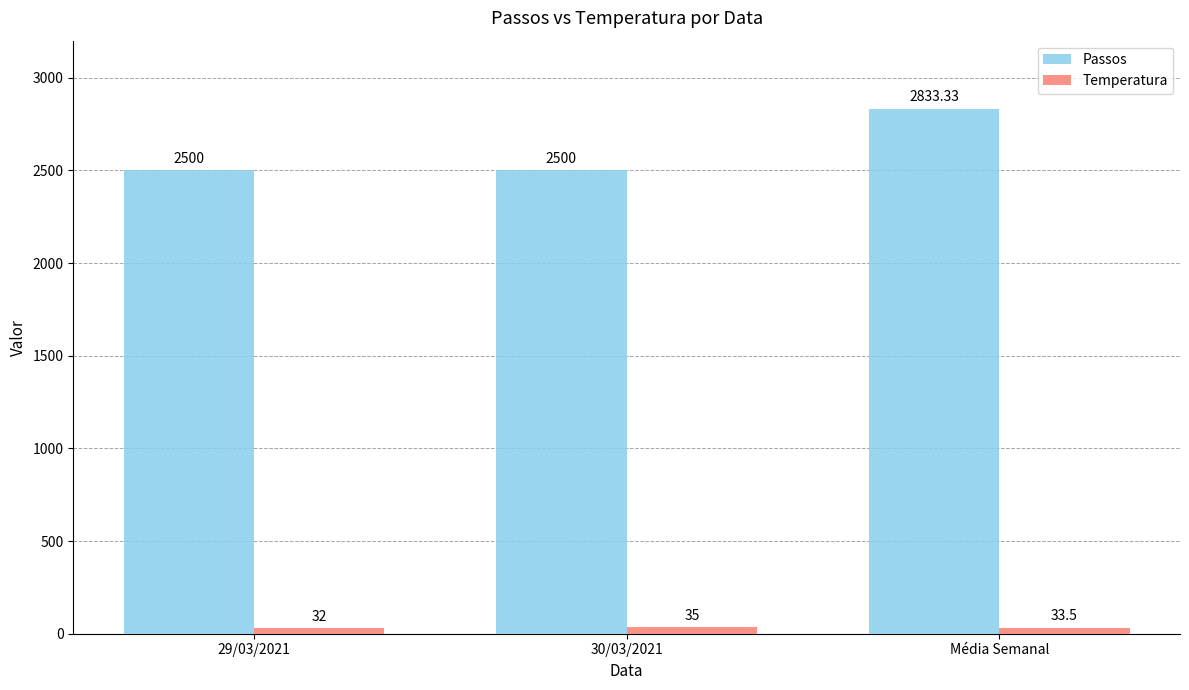

What is the label of the 3rd bar from the right?

29/03/2021